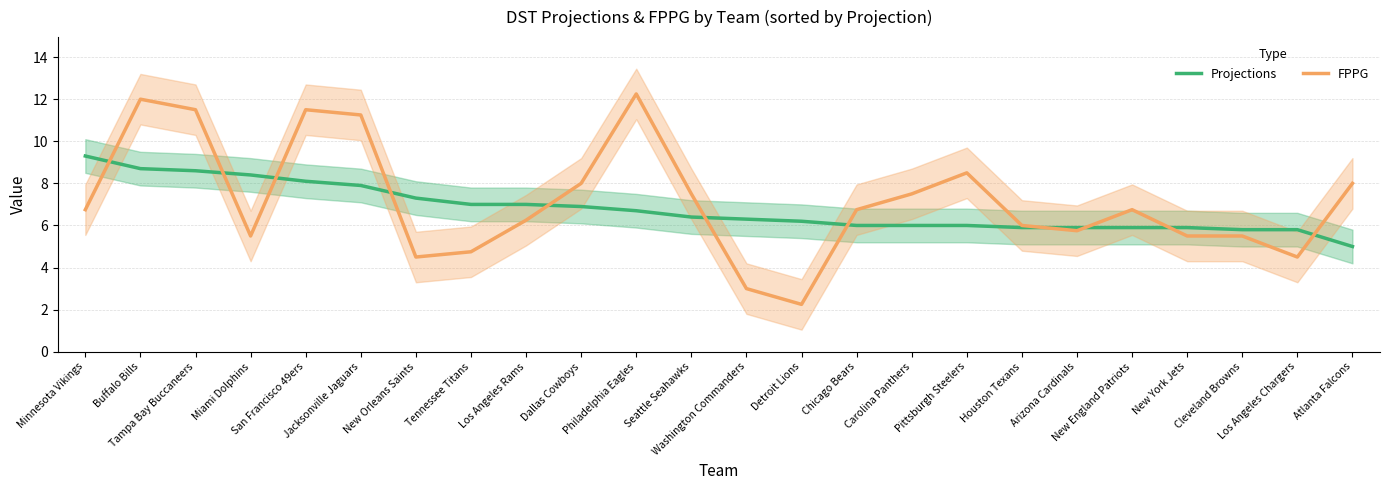

Reading left to right, list all the values displayed in this chart.

Projections: Minnesota Vikings=9.3	Buffalo Bills=8.7	Tampa Bay Buccaneers=8.6	Miami Dolphins=8.4	San Francisco 49ers=8.1	Jacksonville Jaguars=7.9	New Orleans Saints=7.3	Tennessee Titans=7.0	Los Angeles Rams=7.0	Dallas Cowboys=6.9	Philadelphia Eagles=6.7	Seattle Seahawks=6.4	Washington Commanders=6.3	Detroit Lions=6.2	Chicago Bears=6.0	Carolina Panthers=6.0	Pittsburgh Steelers=6.0	Houston Texans=5.9	Arizona Cardinals=5.9	New England Patriots=5.9	New York Jets=5.9	Cleveland Browns=5.8	Los Angeles Chargers=5.8	Atlanta Falcons=5.0
FPPG: Minnesota Vikings=6.8	Buffalo Bills=12.0	Tampa Bay Buccaneers=11.5	Miami Dolphins=5.5	San Francisco 49ers=11.5	Jacksonville Jaguars=11.2	New Orleans Saints=4.5	Tennessee Titans=4.8	Los Angeles Rams=6.2	Dallas Cowboys=8.0	Philadelphia Eagles=12.2	Seattle Seahawks=7.5	Washington Commanders=3.0	Detroit Lions=2.2	Chicago Bears=6.8	Carolina Panthers=7.5	Pittsburgh Steelers=8.5	Houston Texans=6.0	Arizona Cardinals=5.8	New England Patriots=6.8	New York Jets=5.5	Cleveland Browns=5.5	Los Angeles Chargers=4.5	Atlanta Falcons=8.0